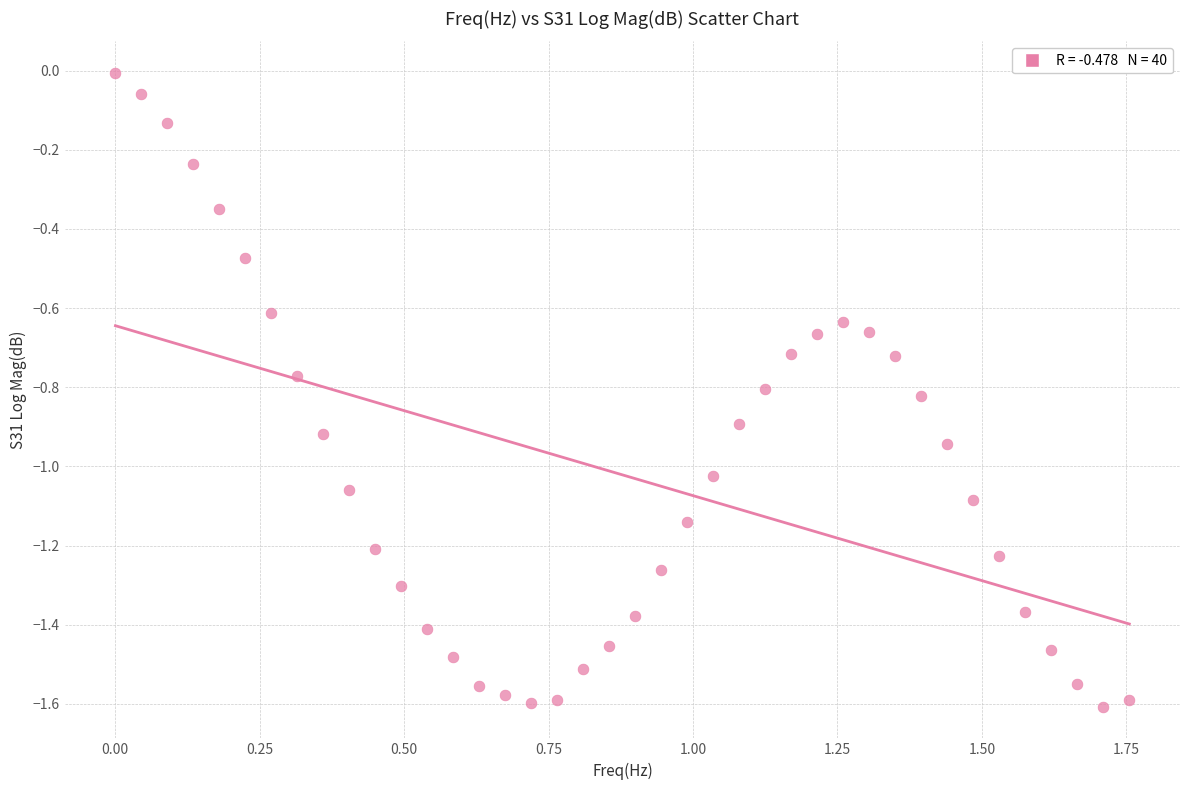

What is the range of Y values (max minus min)?

1.6